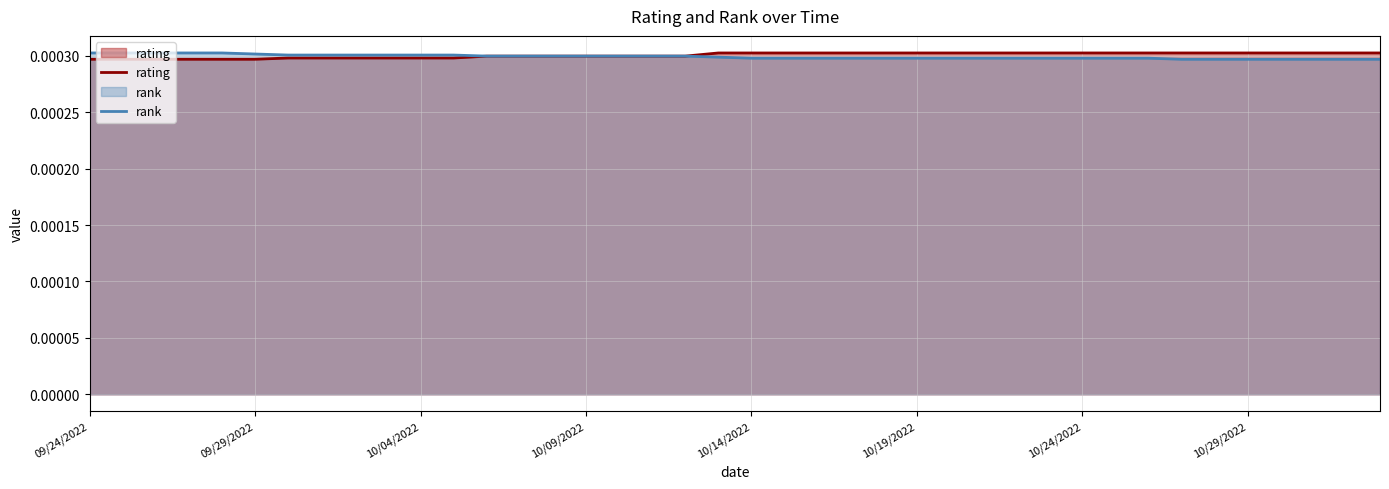

Between which two adjacent categories do rank and rating first intersect?

18 and 19